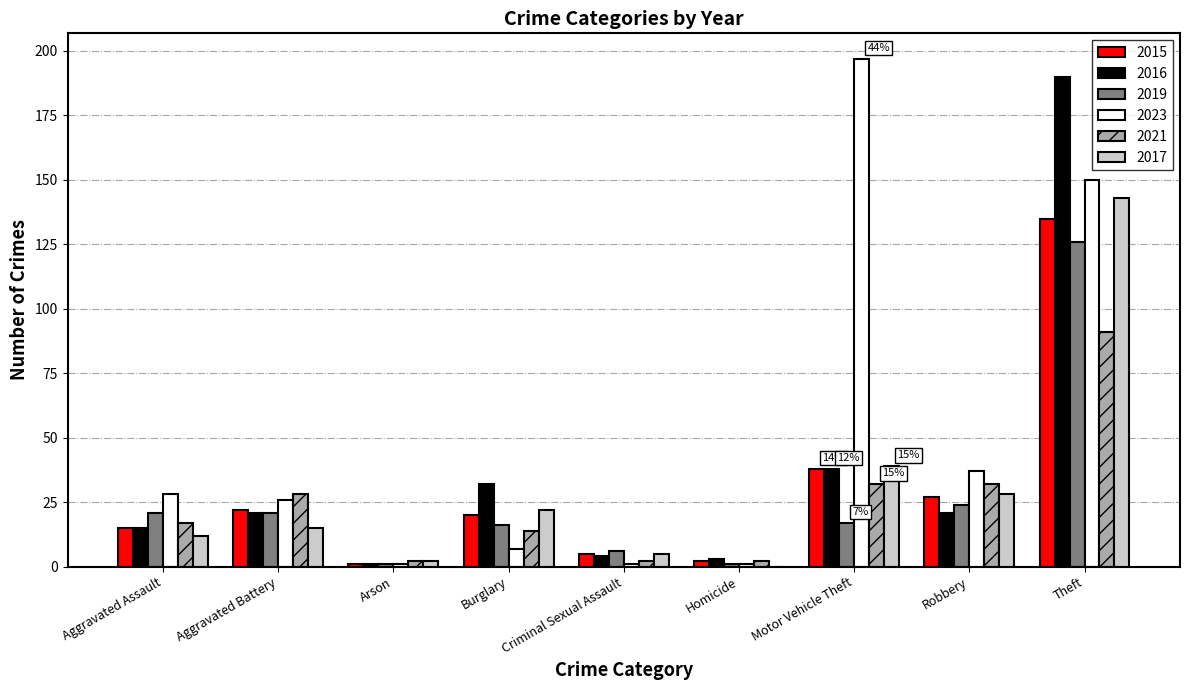

What is the highest value of the 2021 series?

91